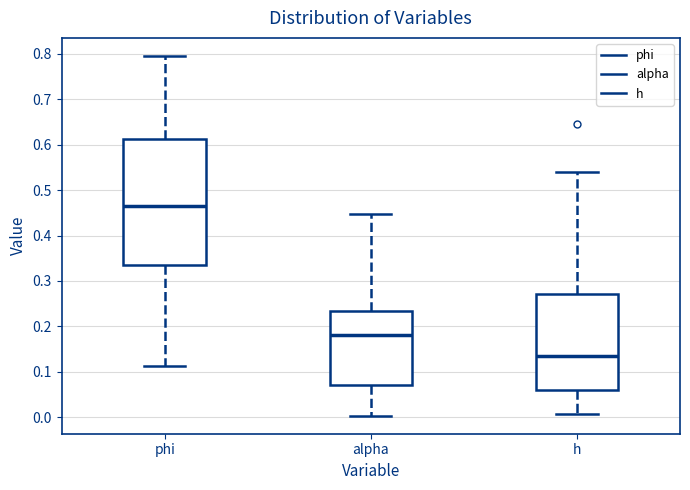

Reading left to right, transcribe this box plot: for each box, give where its median line is, the range the box spans, and where its two whiskers end, as read against the y-axis. The values are not printed on the chart, so give them approximately, as read against the axis.

phi: median 0.46, box 0.34 to 0.61, whiskers 0.11 to 0.80
alpha: median 0.18, box 0.07 to 0.23, whiskers 0.00 to 0.45
h: median 0.14, box 0.06 to 0.27, whiskers 0.01 to 0.54